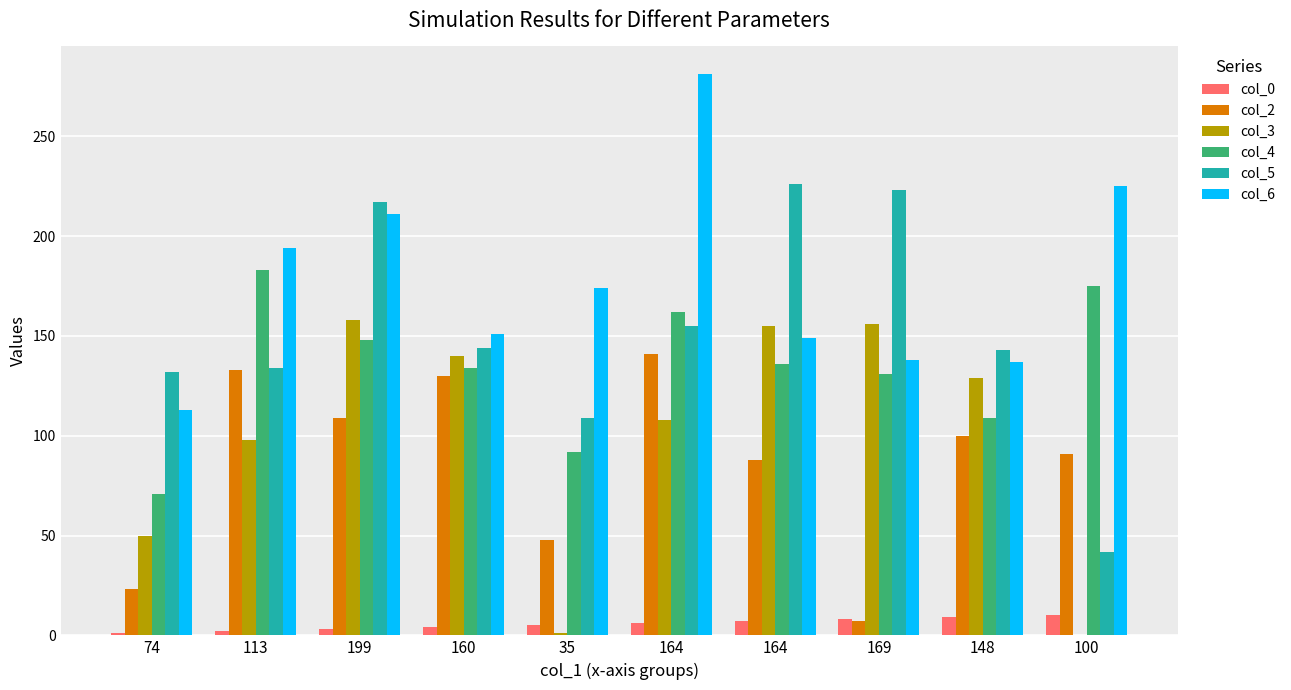

How many categories are shown in the chart?

10